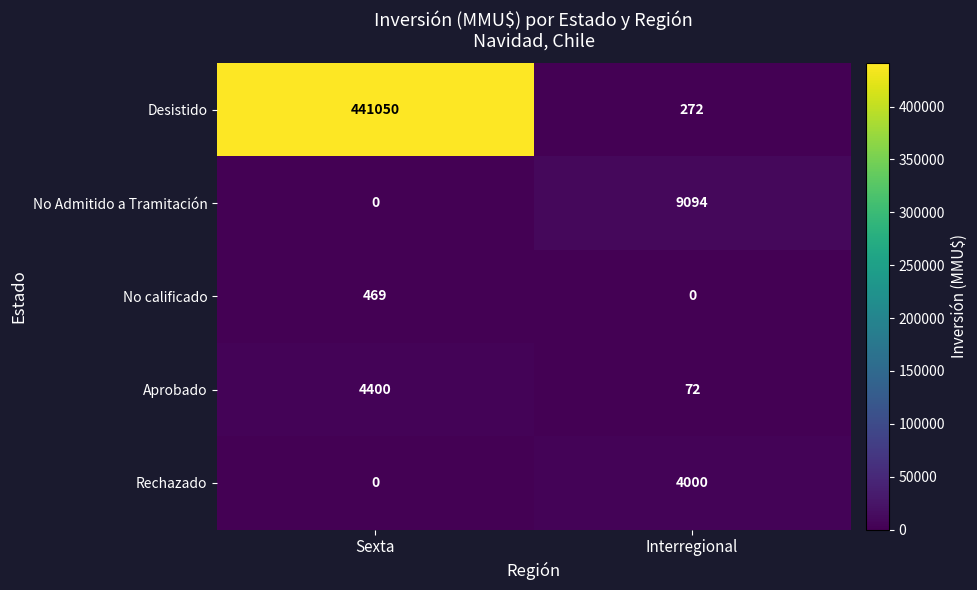

What is the greatest value displayed?

441050